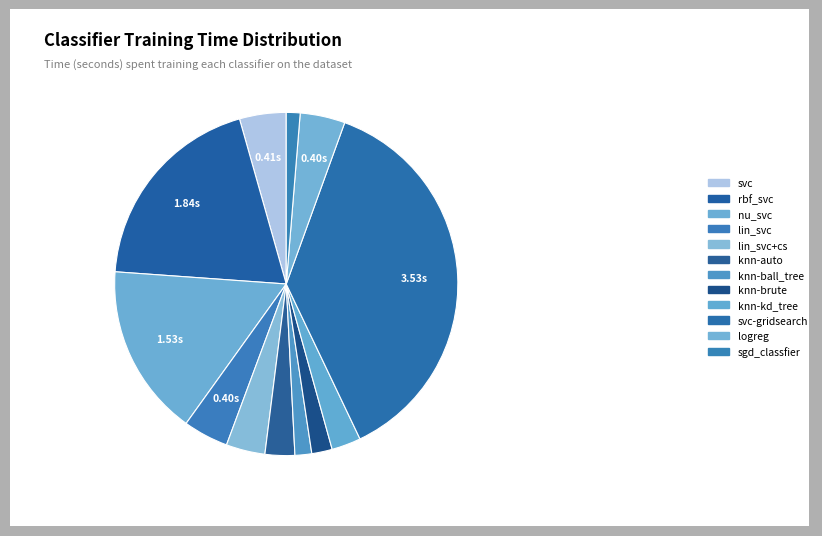

Is it true that logreg is 1% of the pie?

False